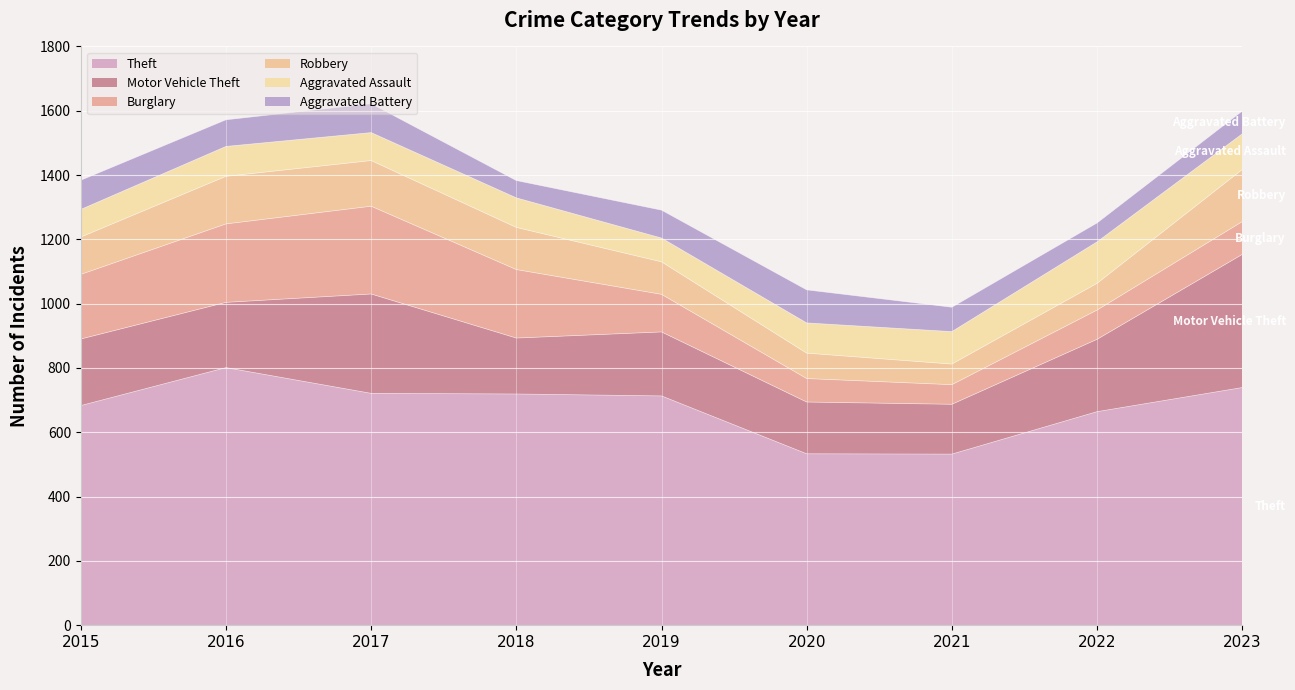

True or false: Theft has more than 0 points higher than both neighbors.

True